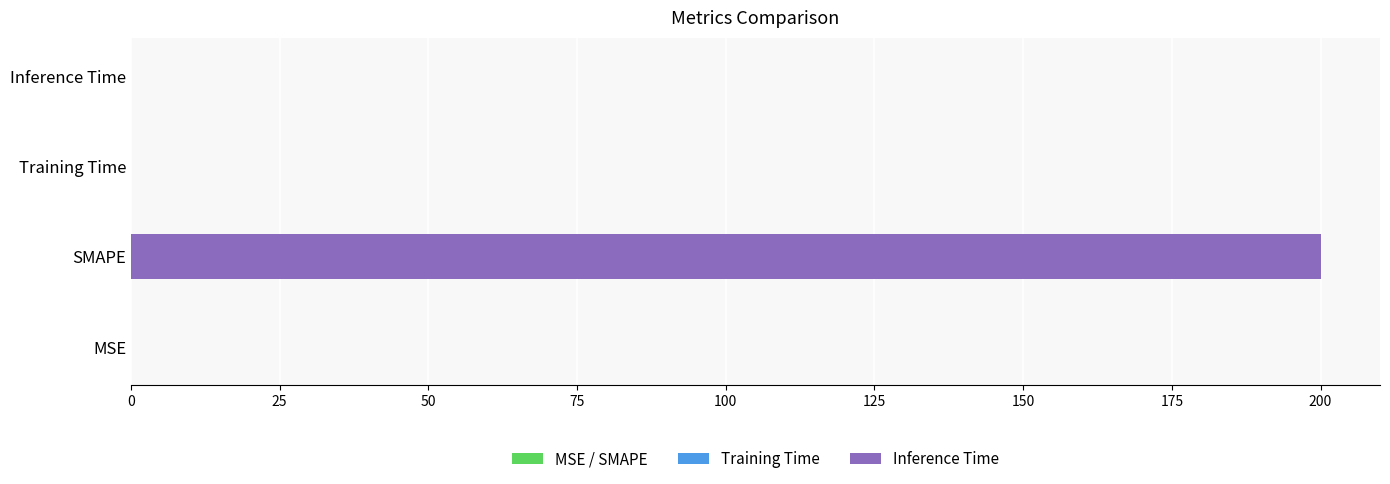

The value at SMAPE is 89.5. True or false?

False